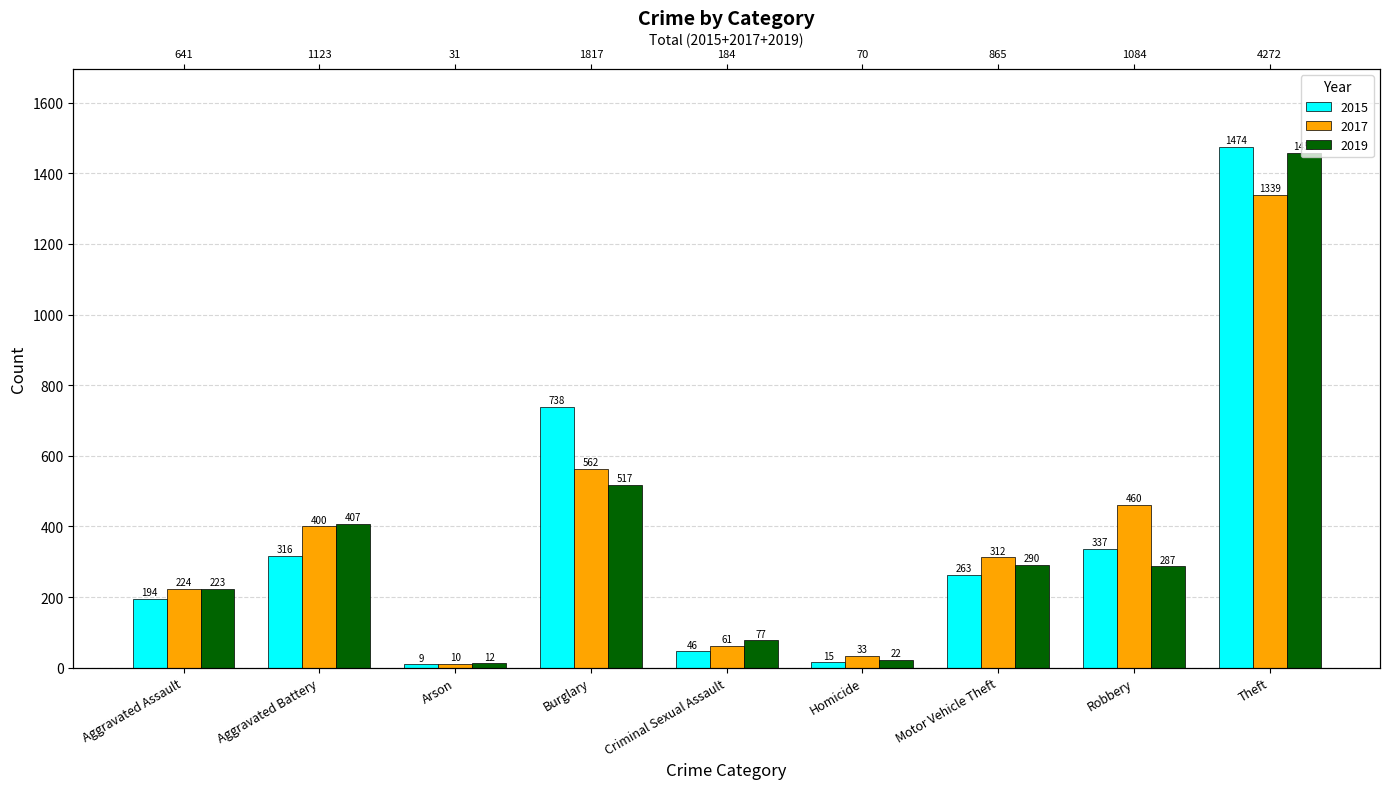

What is the difference between the 2015 values at Theft and Arson?

1465